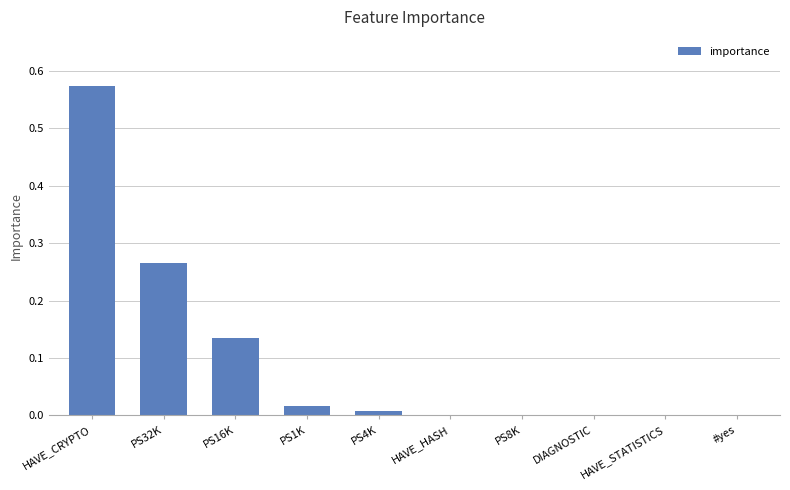

What is the sum of all values?

1.0